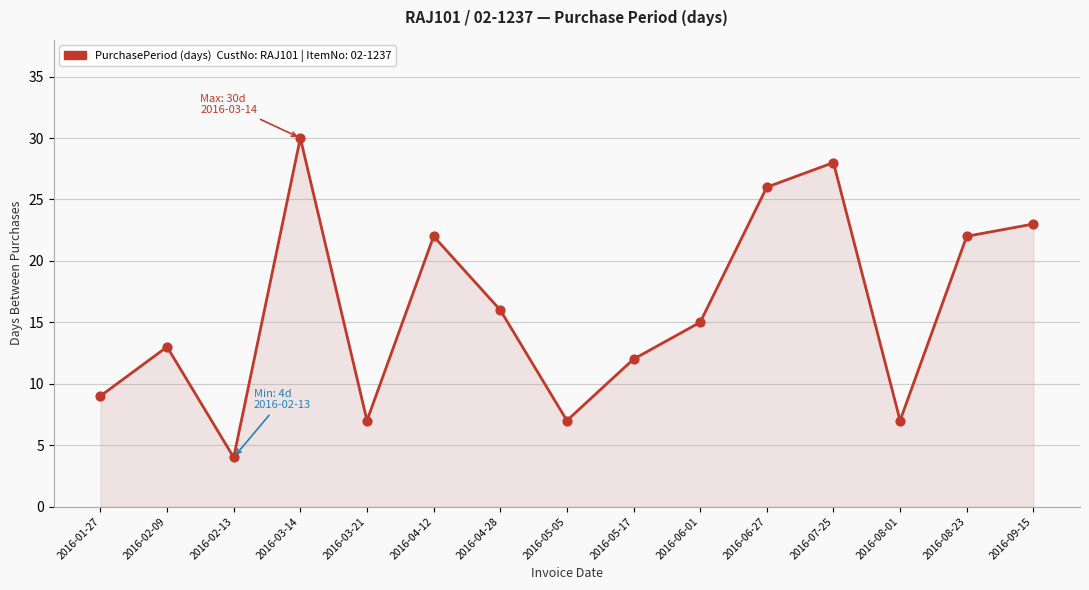

Which has a higher value, 2016-06-27 or 2016-01-27?

2016-06-27